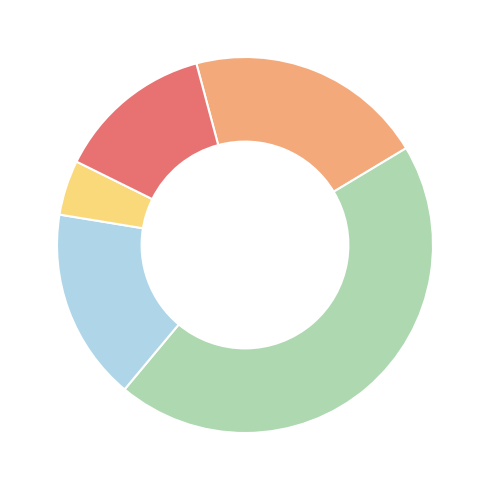

Is there any slice that represents more than half of the pie?

No